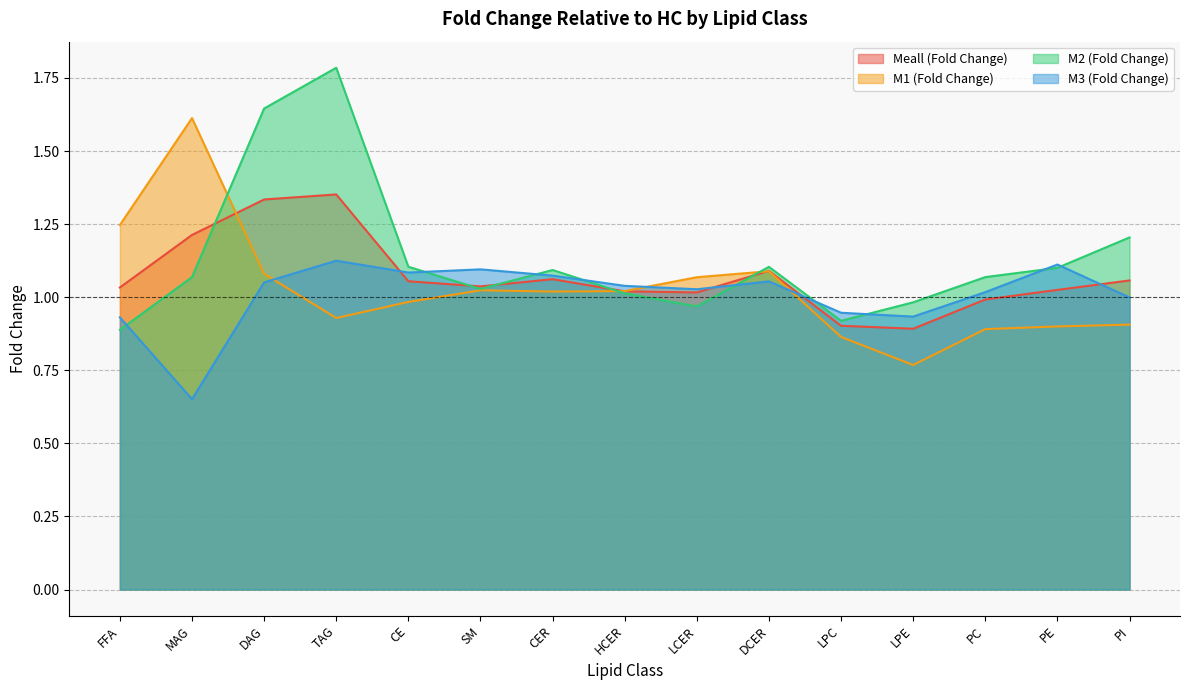

What is the label of the 4th point from the right?

LPE